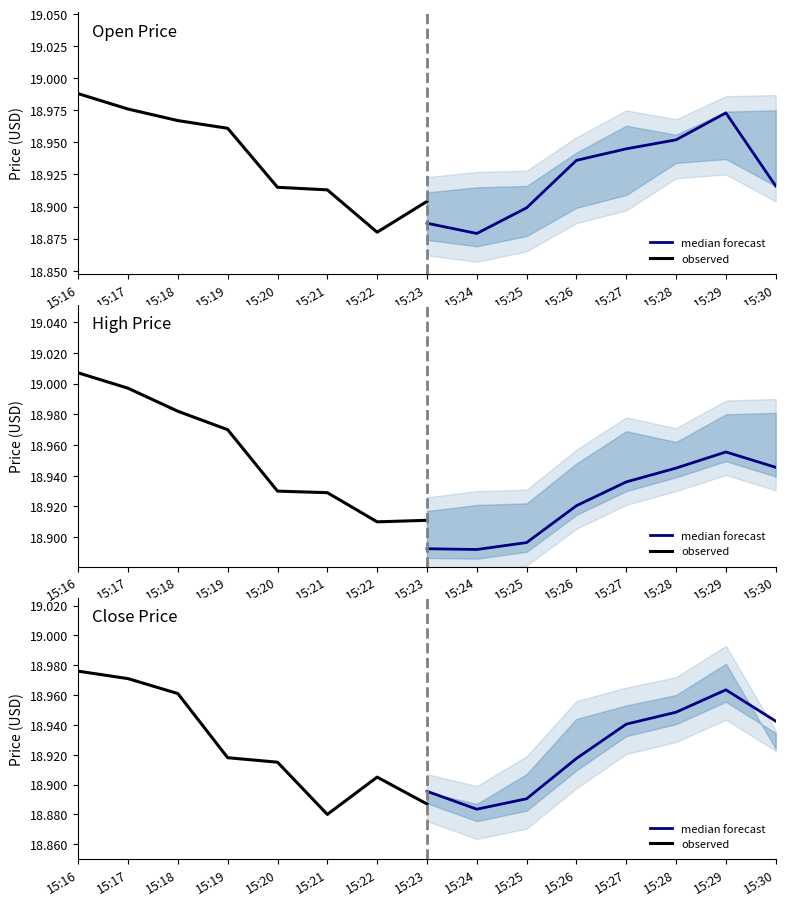

Which series has the widest spread of values?

observed